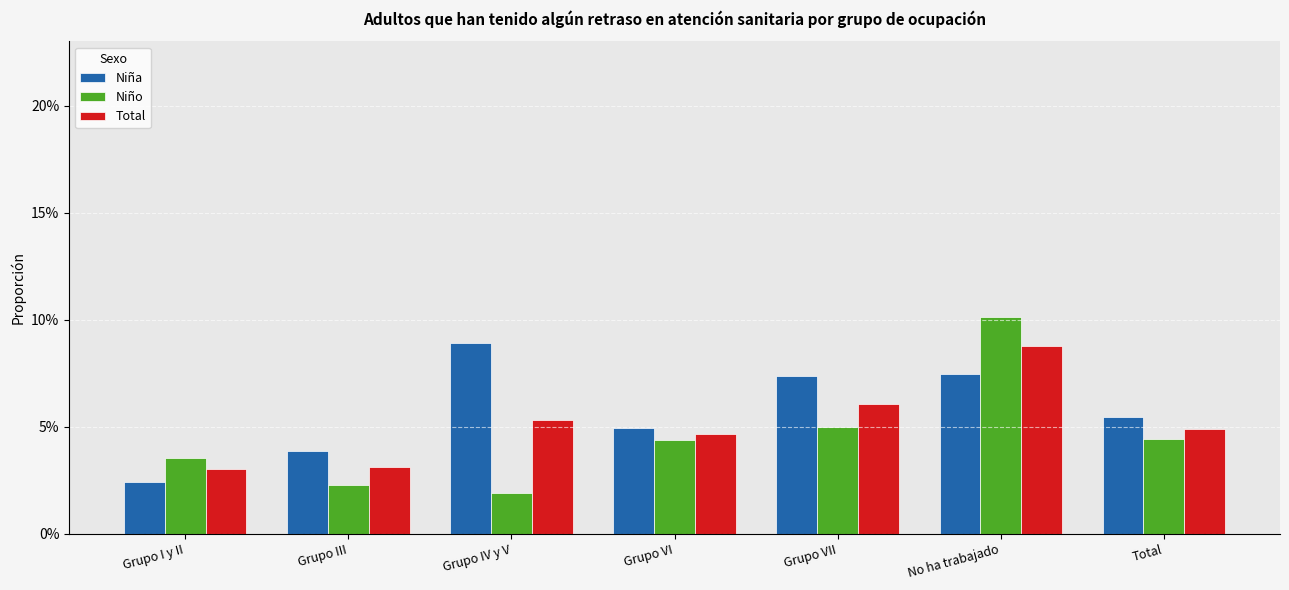

Reading right to left, what are all the values shown in this chart?

Niña: Total=0.1	No ha trabajado=0.1	Grupo VII=0.1	Grupo VI=0.0	Grupo IV y V=0.1	Grupo III=0.0	Grupo I y II=0.0
Niño: Total=0.0	No ha trabajado=0.1	Grupo VII=0.1	Grupo VI=0.0	Grupo IV y V=0.0	Grupo III=0.0	Grupo I y II=0.0
Total: Total=0.0	No ha trabajado=0.1	Grupo VII=0.1	Grupo VI=0.0	Grupo IV y V=0.1	Grupo III=0.0	Grupo I y II=0.0